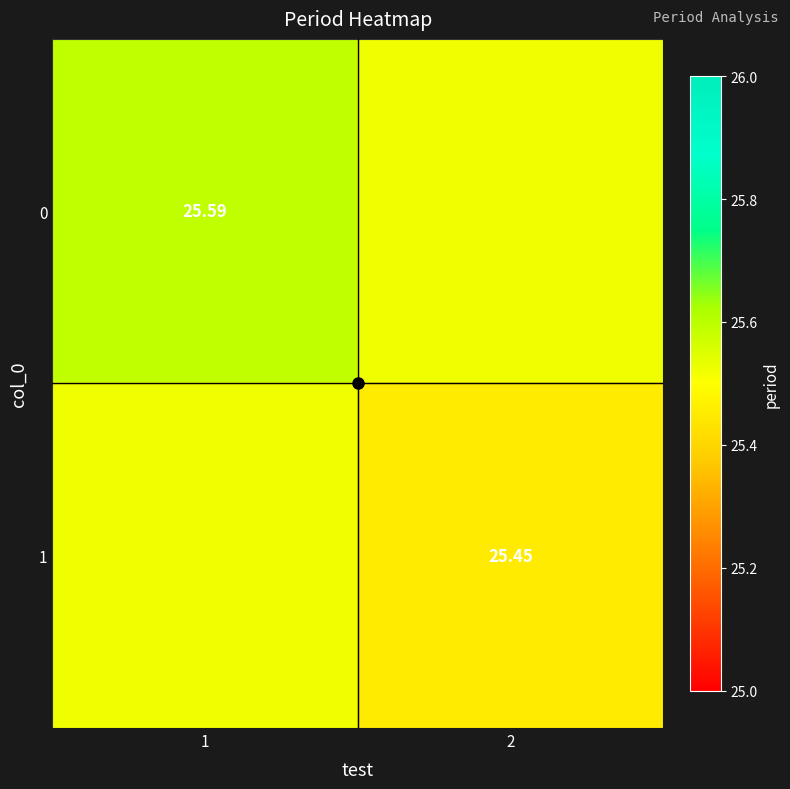

List the series in order of their overall mean, highest first.

0, 1